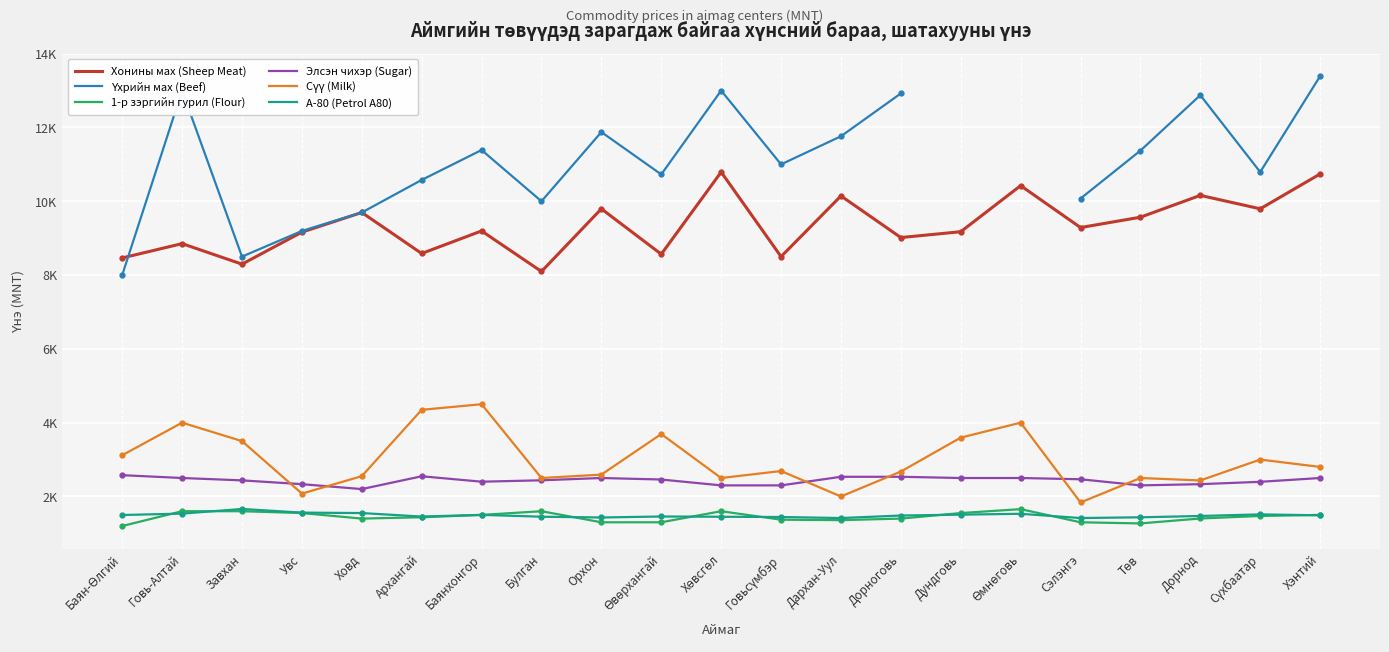

Where is the first local minimum for 1-р зэргийн гурил (Flour)?

Ховд